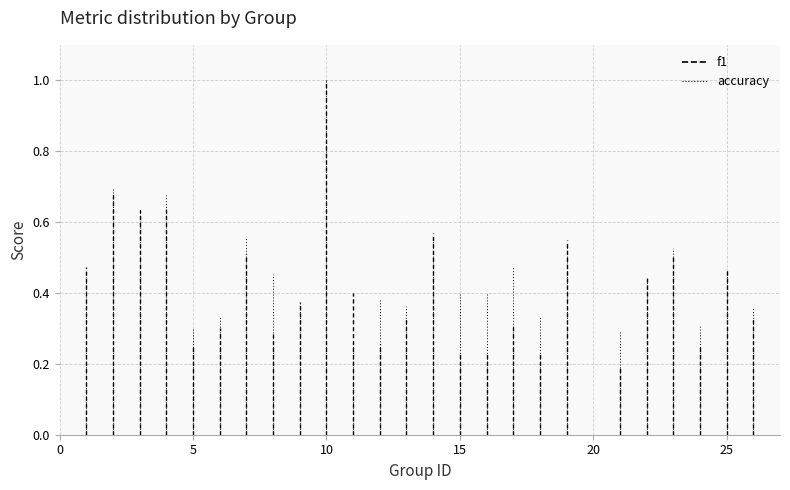

Which has a higher value, 2 or 23?

2